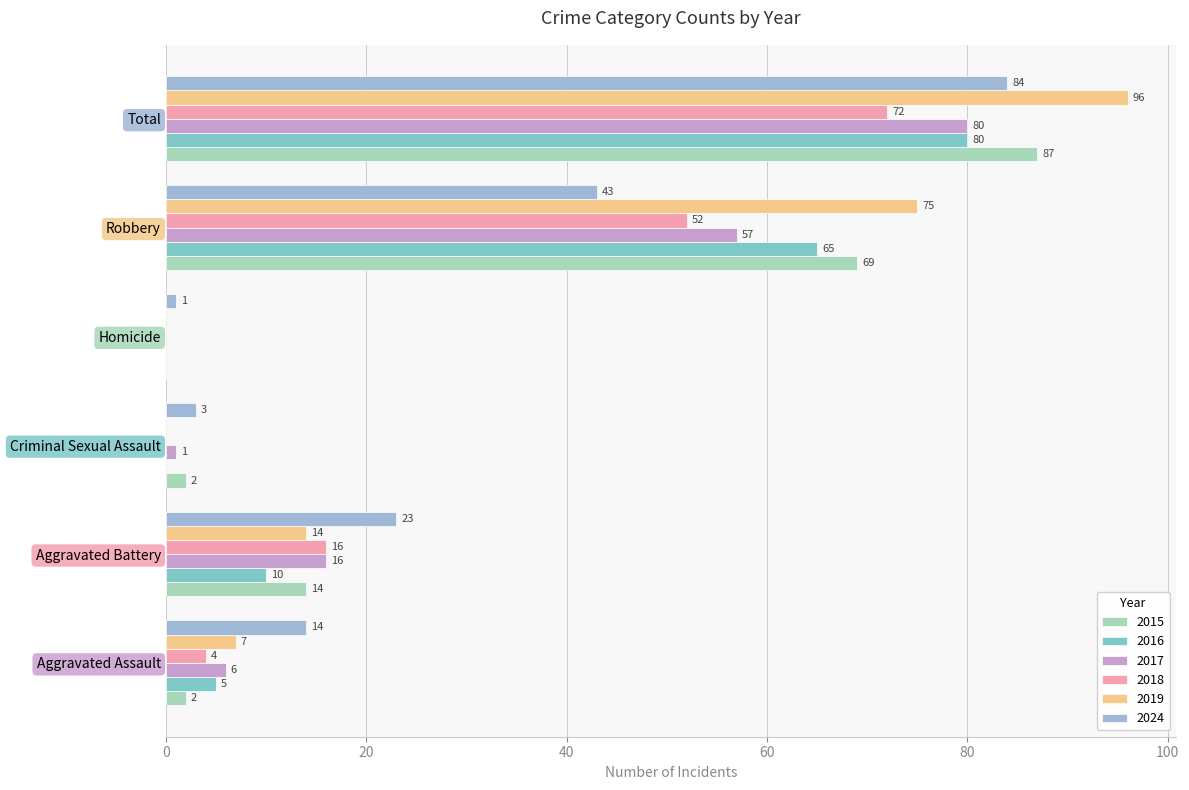

What value does the 2015 series have at Aggravated Battery, to the nearest 10?

10